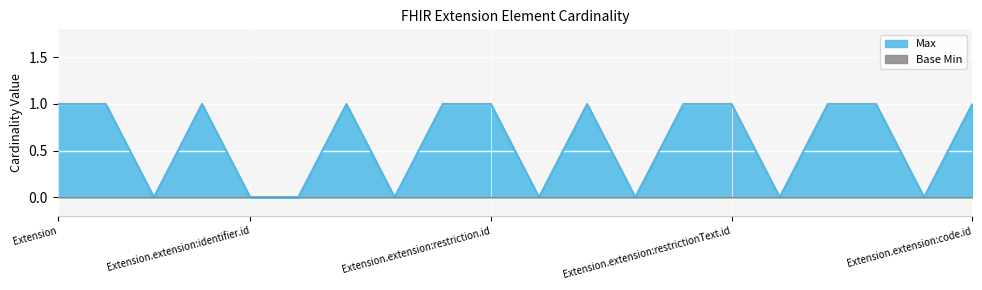

Which label corresponds to the largest value in the chart?

Extension